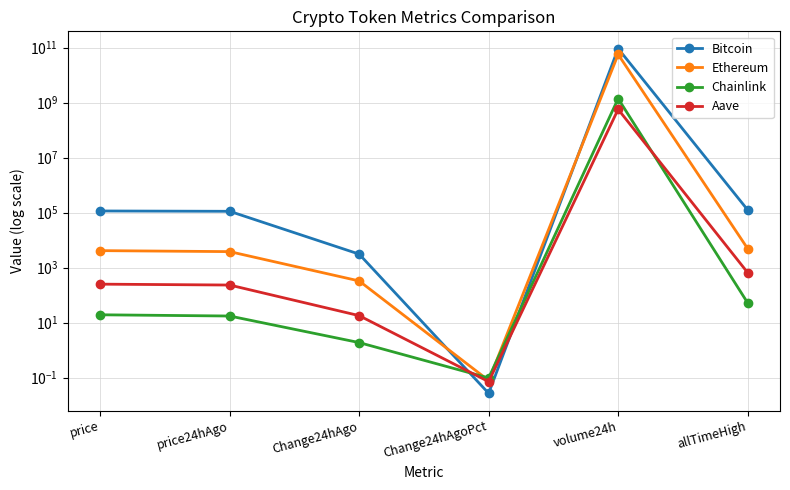

What is the sum of all Aave values?

570836445.8